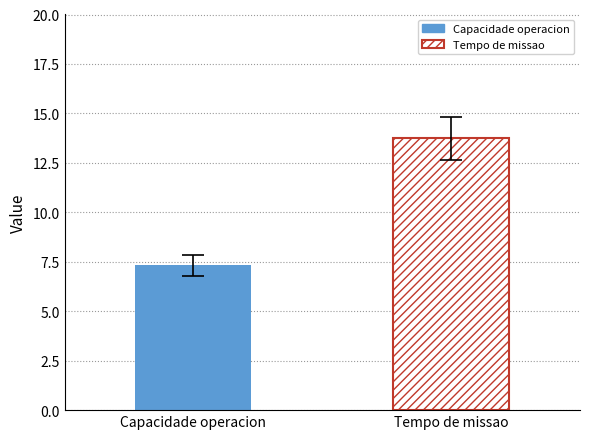

What is the minimum value shown in the chart?

7.3